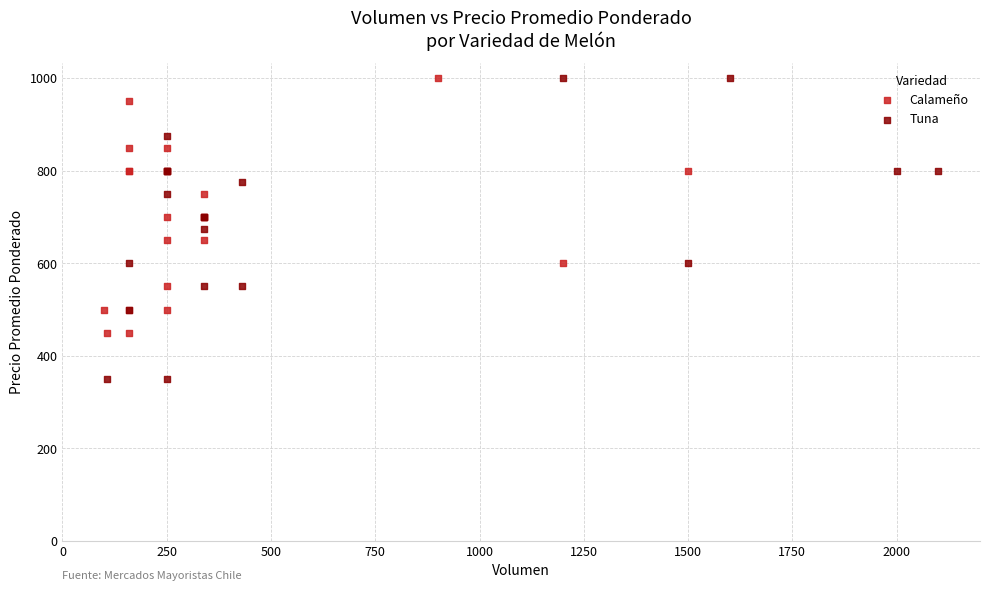

Which series reaches the minimum Y coordinate?

Tuna